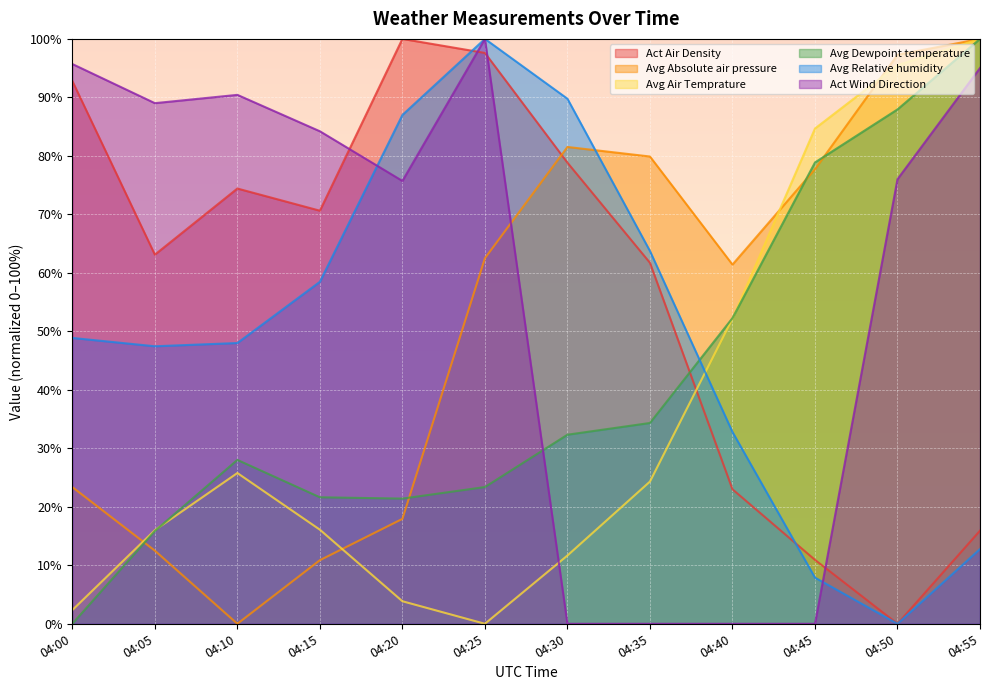

How many interior local valleys does the Avg Dewpoint temperature series have?

1